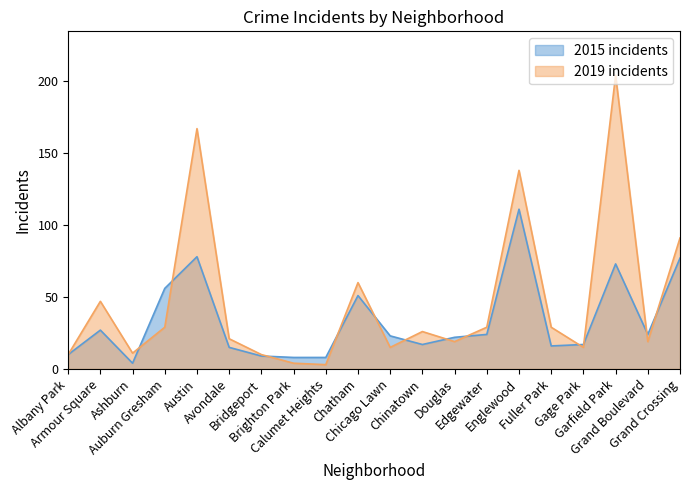

Where is the first local maximum for 2019?

Armour Square